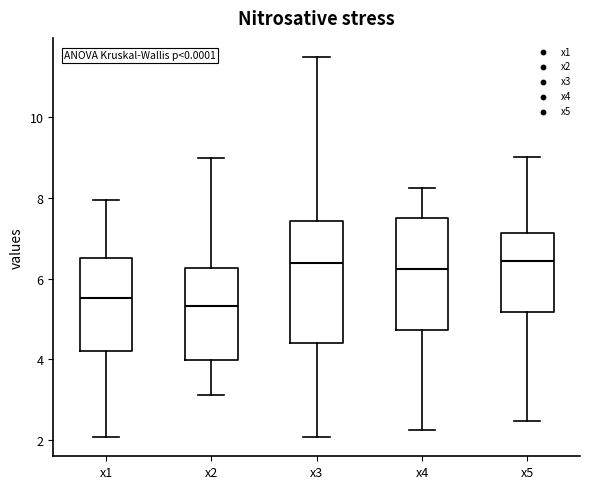

Reading left to right, transcribe this box plot: for each box, give where its median line is, the range the box spans, and where its two whiskers end, as read against the y-axis. The values are not printed on the chart, so give them approximately, as read against the axis.

x1: median 5.6, box 4.2 to 6.6, whiskers 2.0 to 8.0
x2: median 5.4, box 4.0 to 6.2, whiskers 3.2 to 9.0
x3: median 6.4, box 4.4 to 7.4, whiskers 2.0 to 11.6
x4: median 6.2, box 4.8 to 7.6, whiskers 2.2 to 8.2
x5: median 6.4, box 5.2 to 7.2, whiskers 2.4 to 9.0